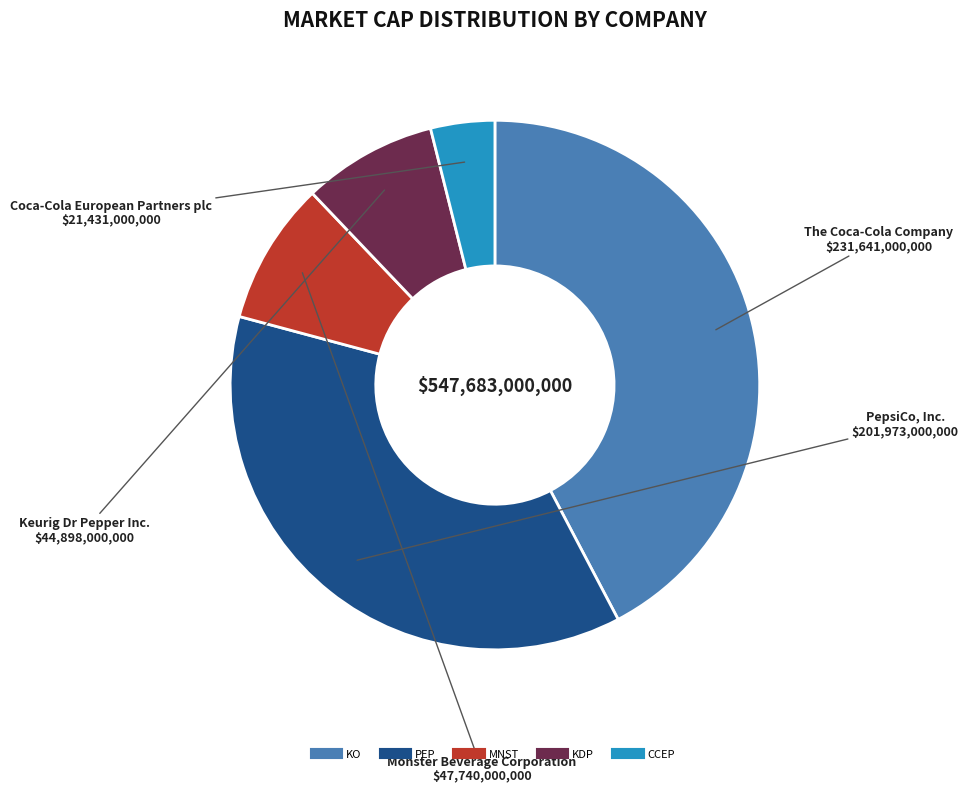

True or false: CCEP accounts for 4% of the total.

True